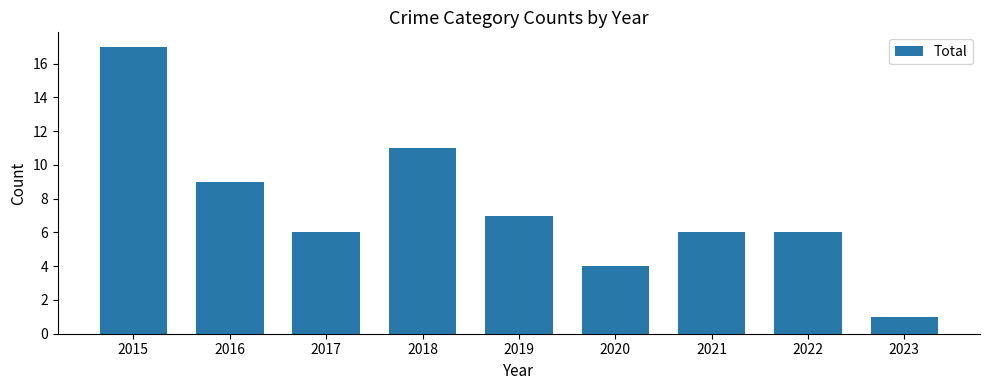

How many categories are shown in the chart?

9